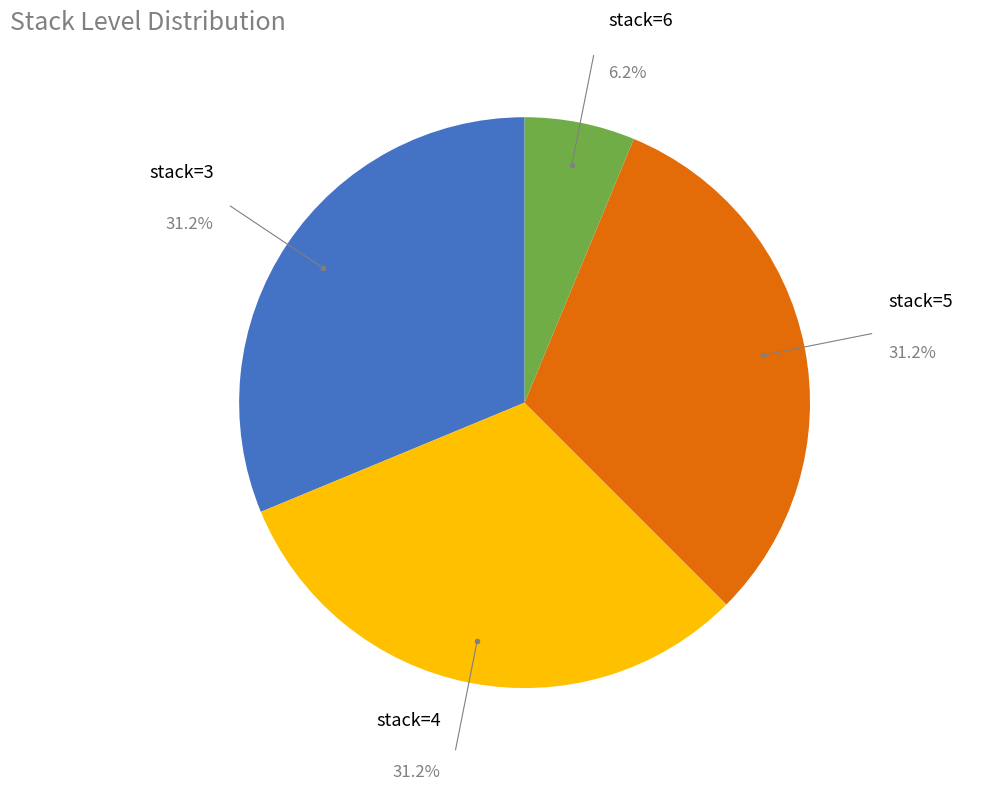

Is there a majority slice in this chart?

No